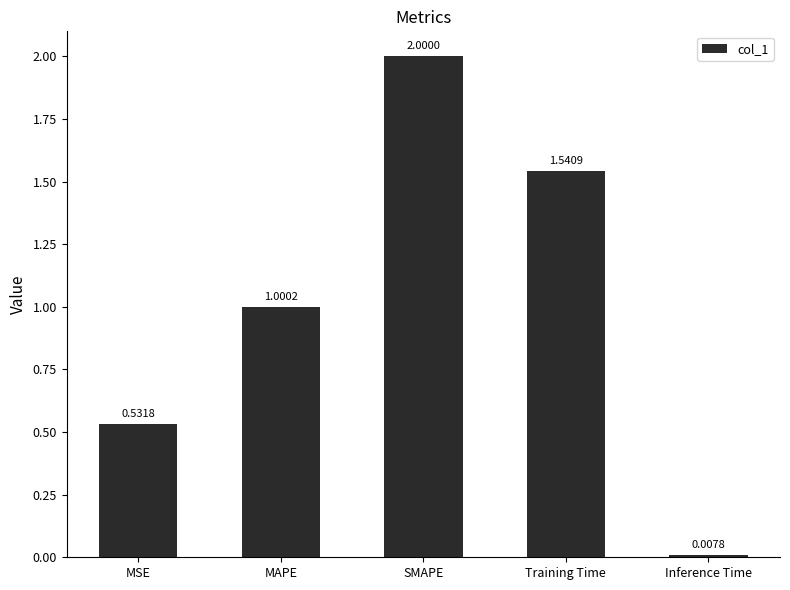

Where is the data nearest to the value 1?

MAPE